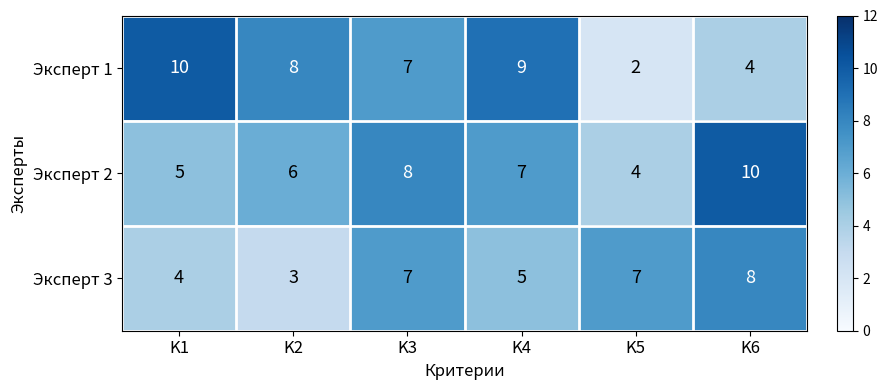

Is it true that Эксперт 3 equals 3 at K2?

True